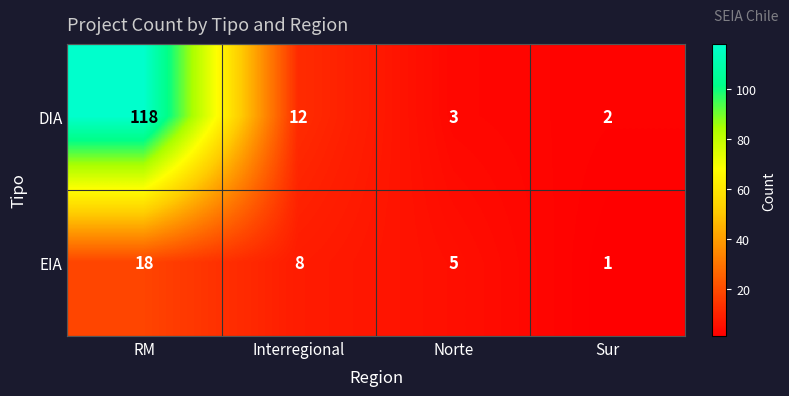

What is the average value of the EIA series?

8